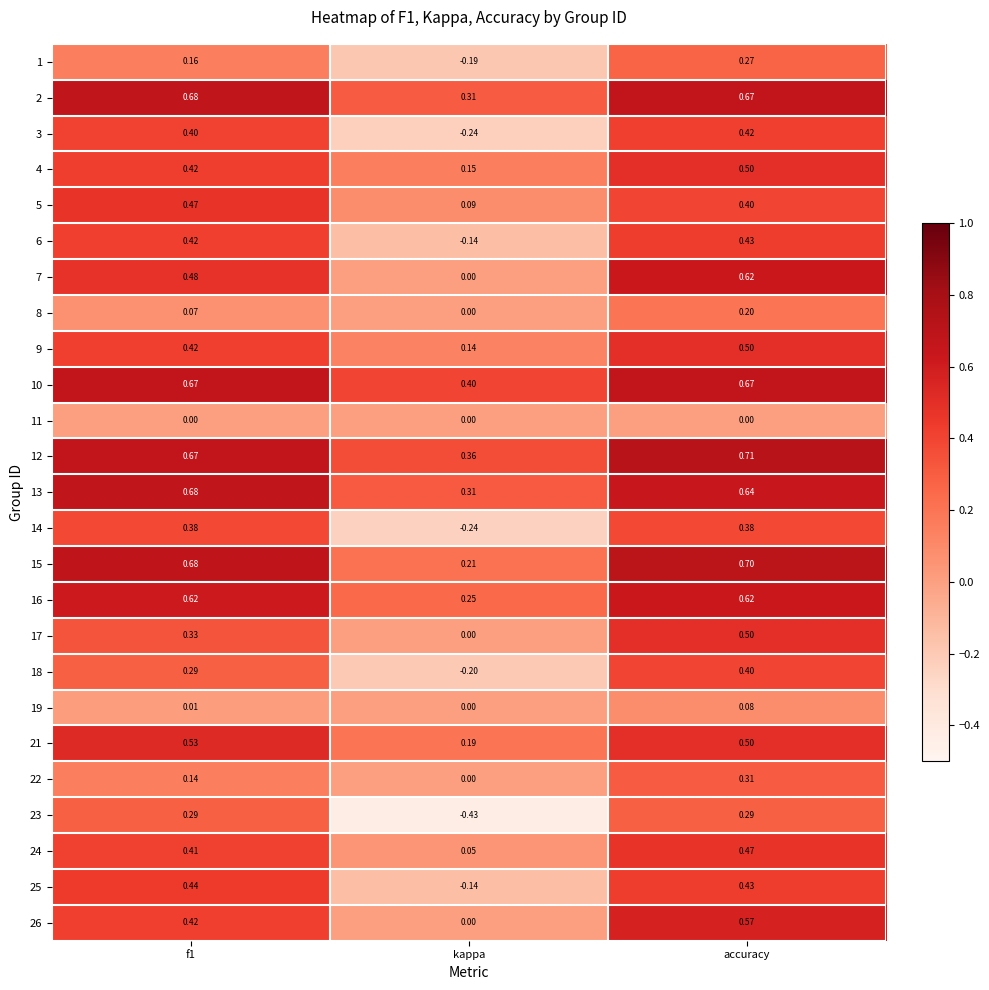

How many series are shown in this chart?

25